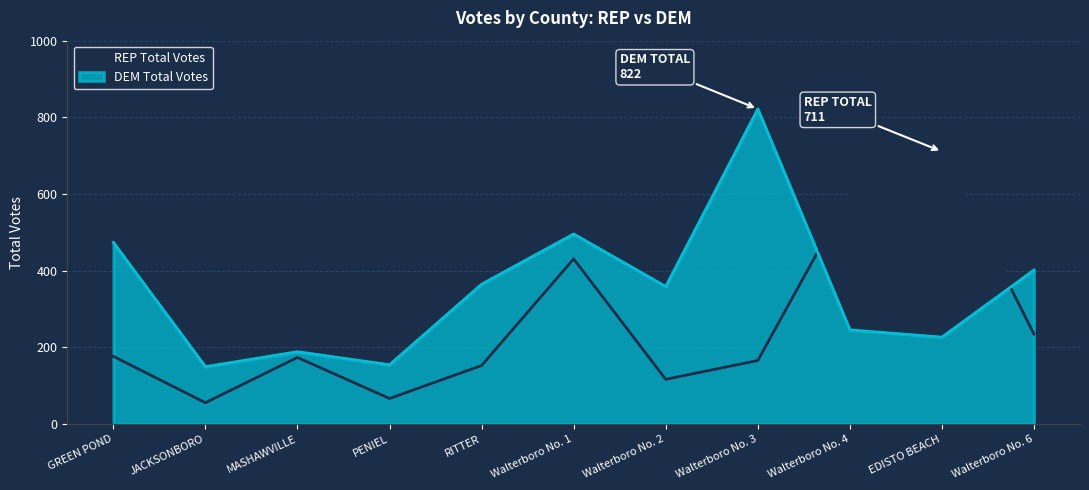

What is the total value across all series at JACKSONBORO?

206